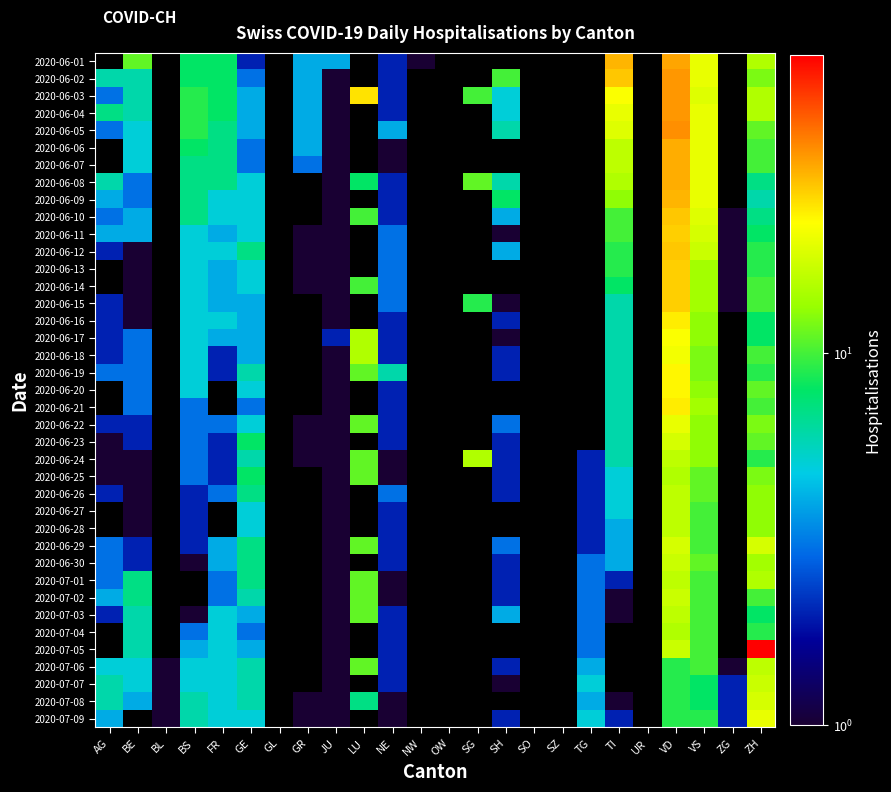

What is the lowest value of the 2020-06-15 series?

1.0